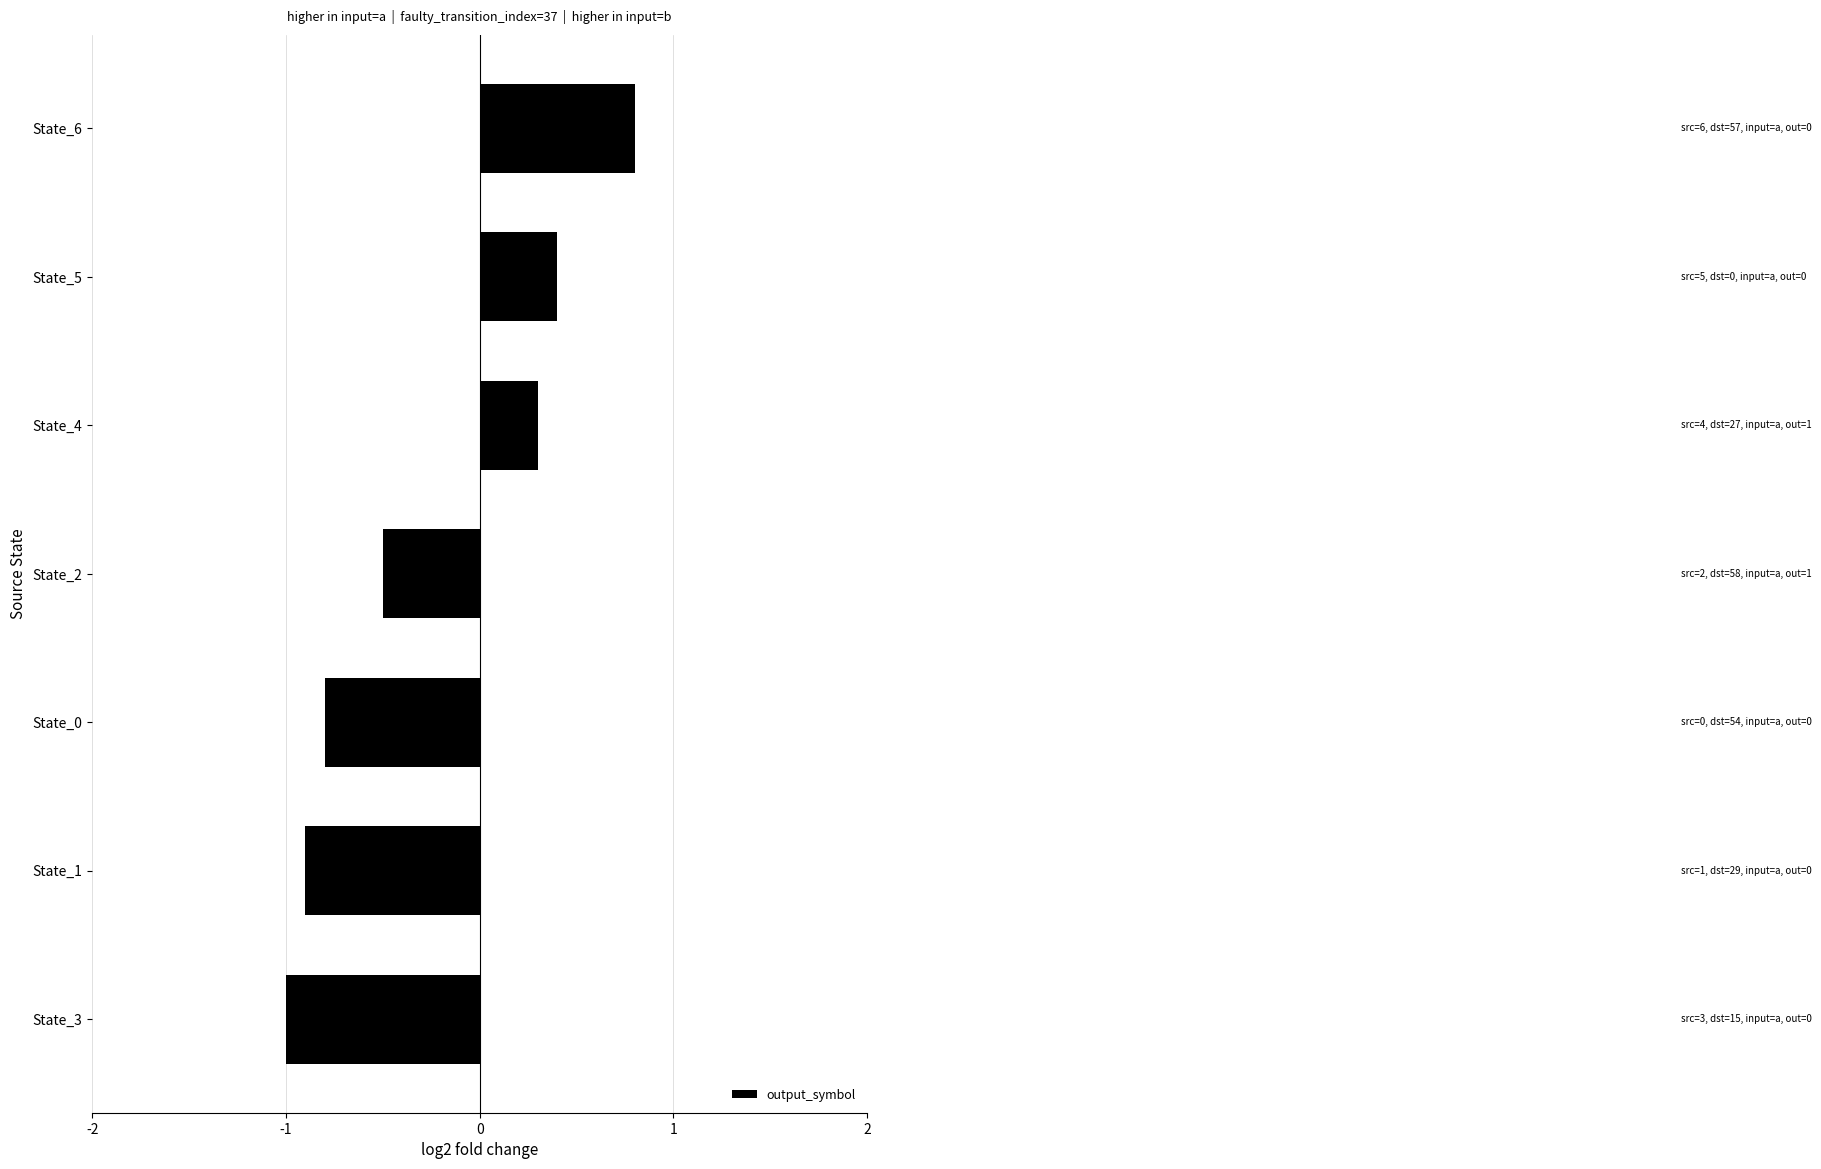

How many bars are there in total?

7